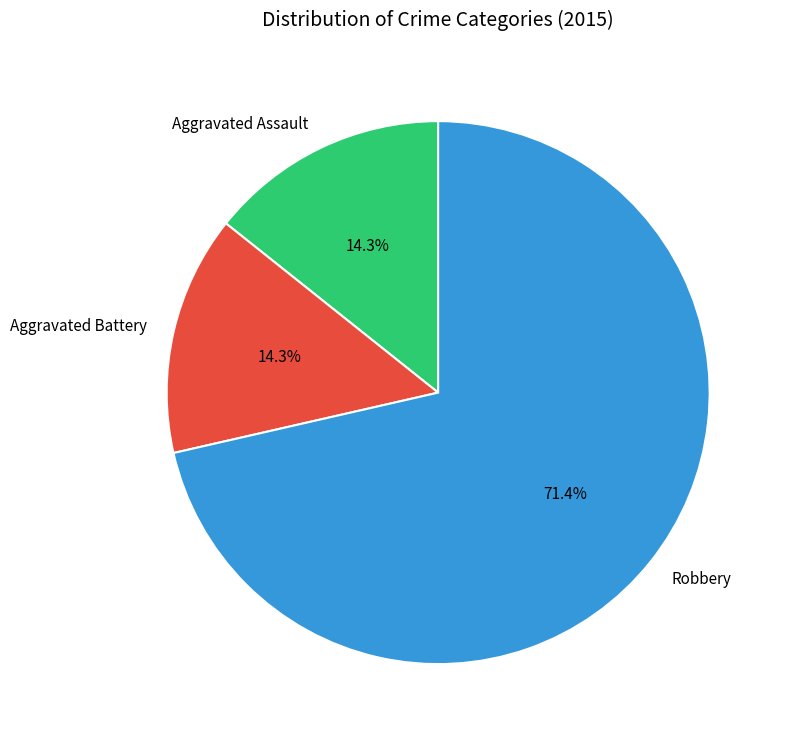

What percentage do Aggravated Assault and Aggravated Battery together represent?

28.6%